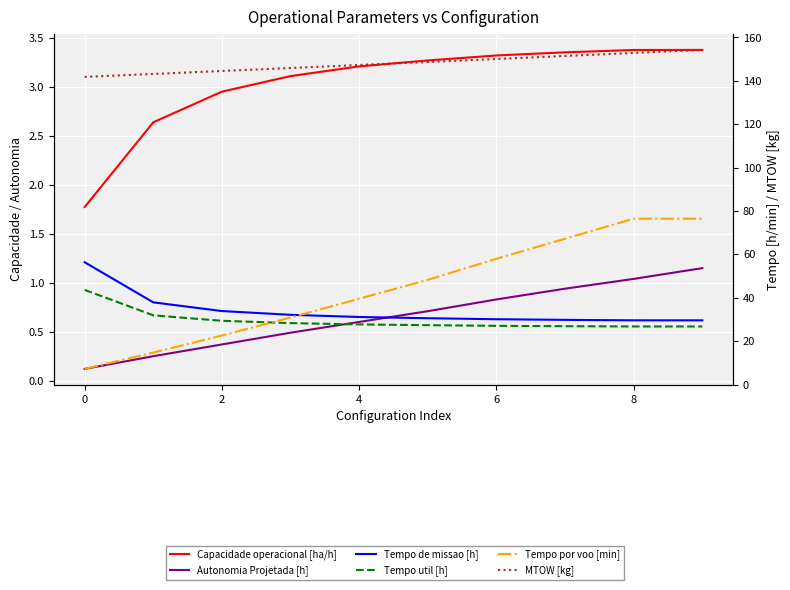

Where is the first local maximum for Tempo por voo [min]?

8